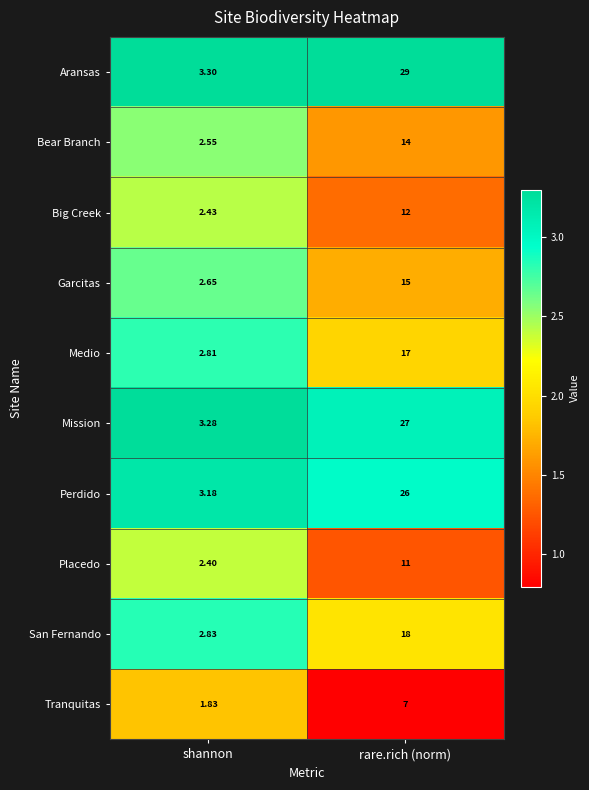

At which label is Aransas closest to 16?

shannon